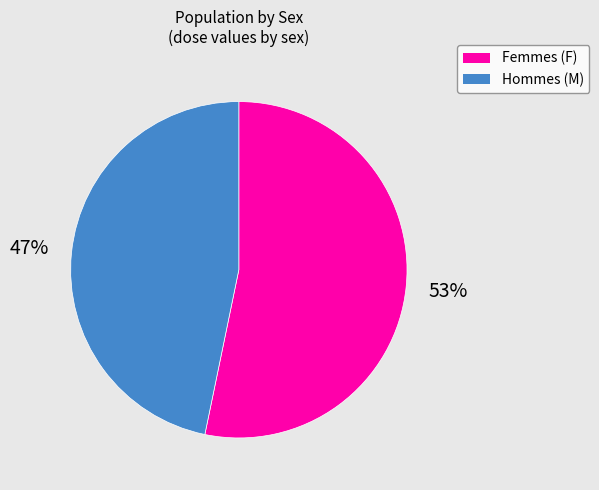

To the nearest percent, what is the difference between the Femmes (F) and Hommes (M) slice percentages?

6%